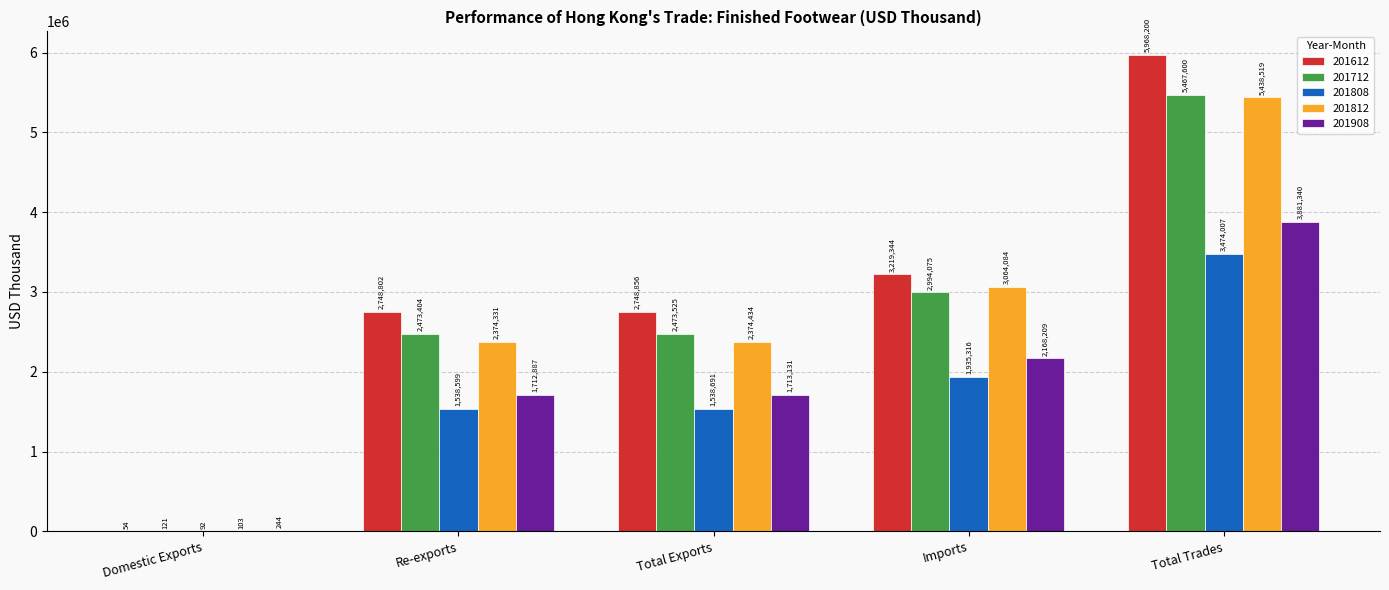

At which category does the chart reach its peak across all series?

Total Trades